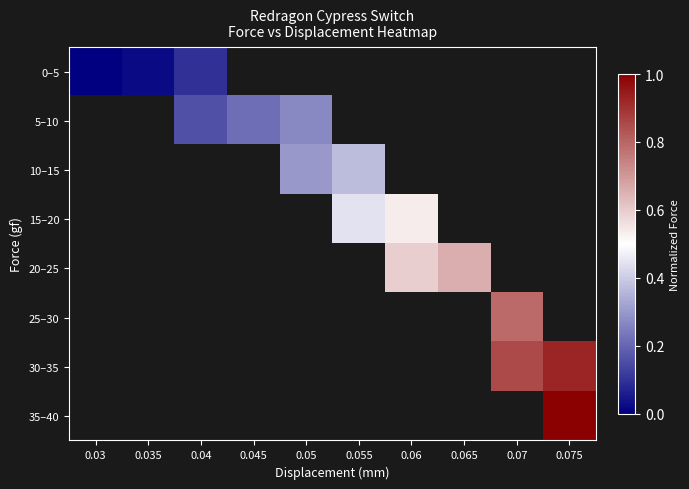

At how many categories does at least one series exceed 0?

9